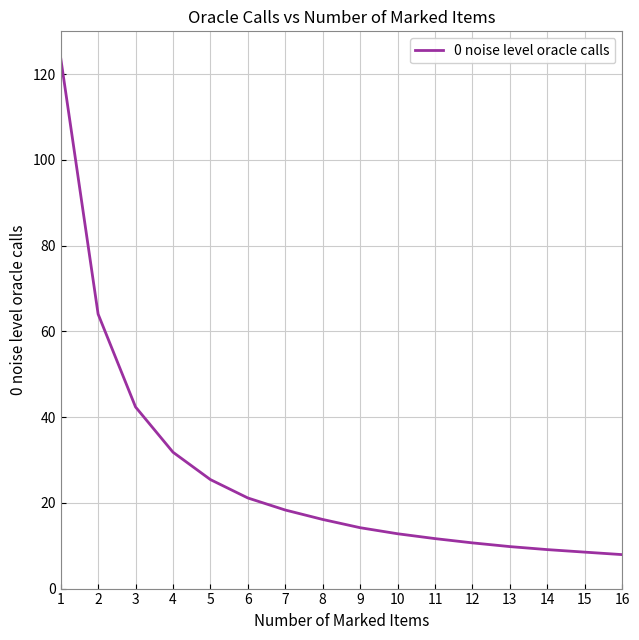

What is the sum of the values at 10 and 13?

22.6